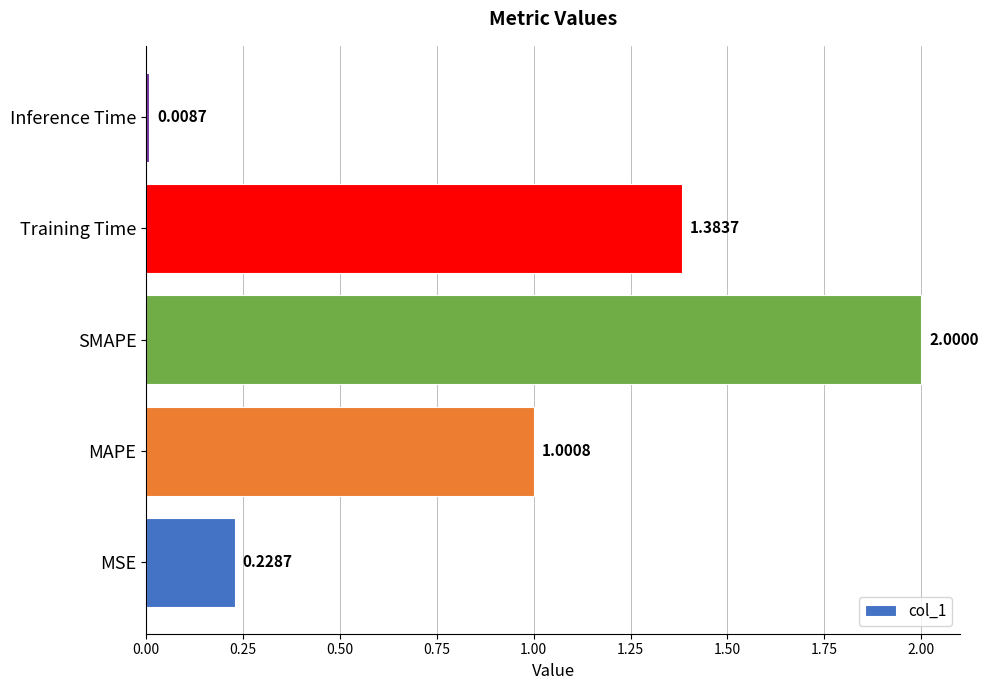

Count the number of categories in the chart.

5